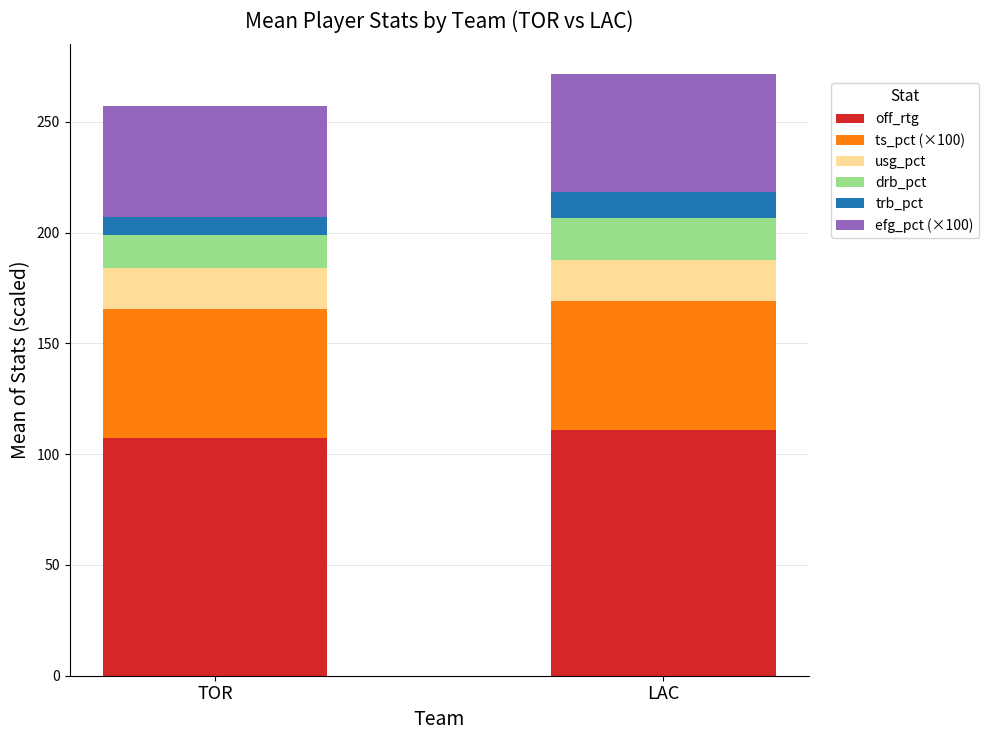

At which category is the sum across all series the highest?

LAC